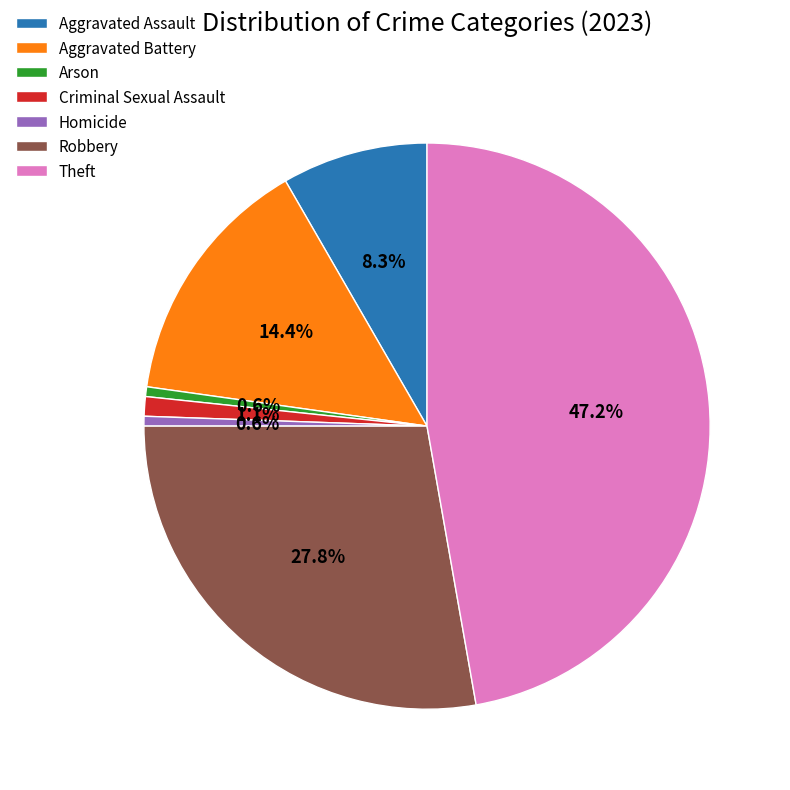

To the nearest percent, what is the combined percentage of Homicide and Arson?

1%